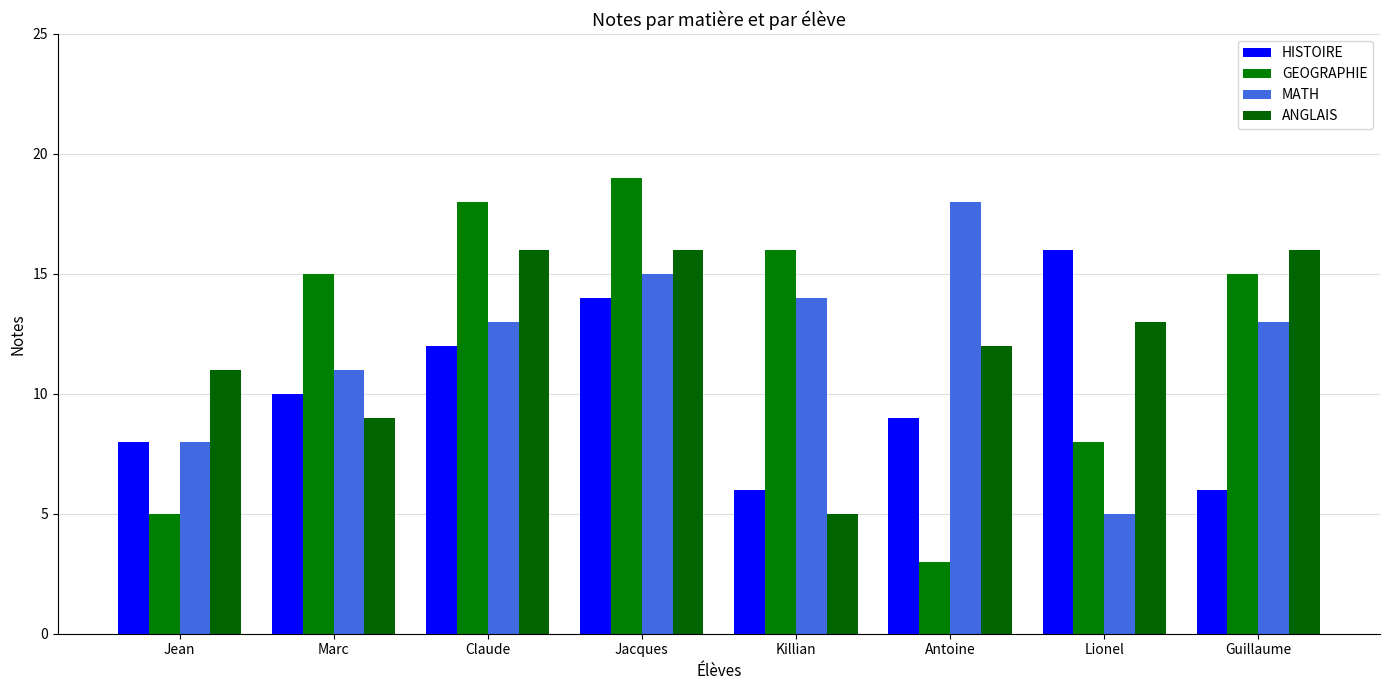

Reading right to left, what are all the values shown in this chart?

HISTOIRE: Guillaume=6	Lionel=16	Antoine=9	Killian=6	Jacques=14	Claude=12	Marc=10	Jean=8
GEOGRAPHIE: Guillaume=15	Lionel=8	Antoine=3	Killian=16	Jacques=19	Claude=18	Marc=15	Jean=5
MATH: Guillaume=13	Lionel=5	Antoine=18	Killian=14	Jacques=15	Claude=13	Marc=11	Jean=8
ANGLAIS: Guillaume=16	Lionel=13	Antoine=12	Killian=5	Jacques=16	Claude=16	Marc=9	Jean=11